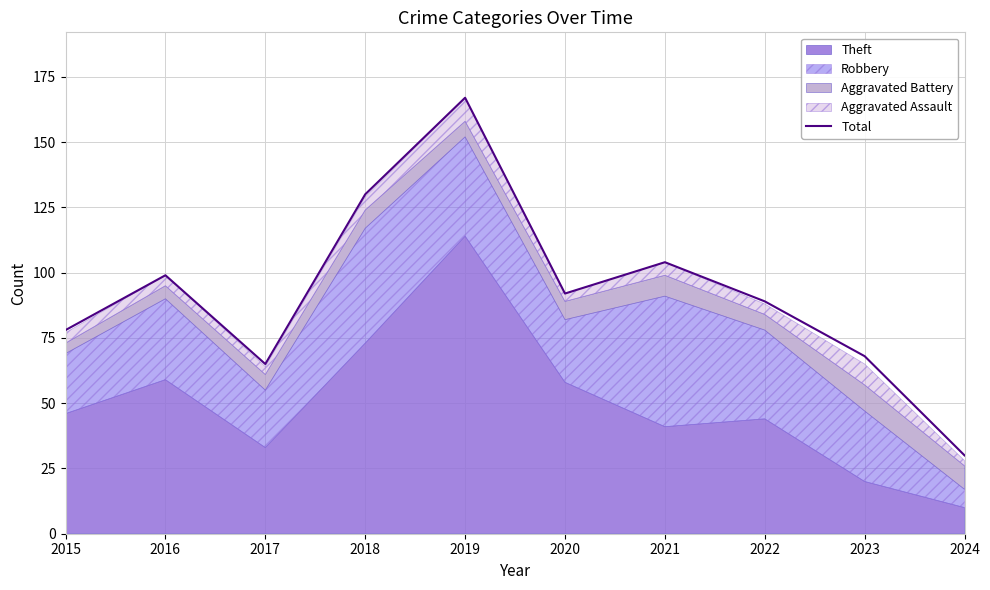

Where does the data first go above 92?

2016